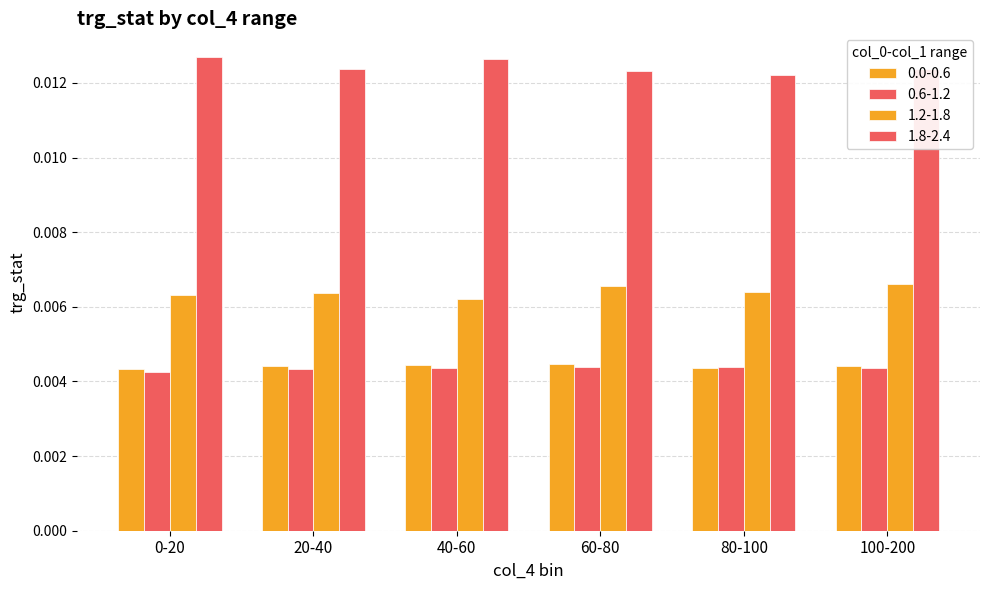

How many groups of bars are there?

6